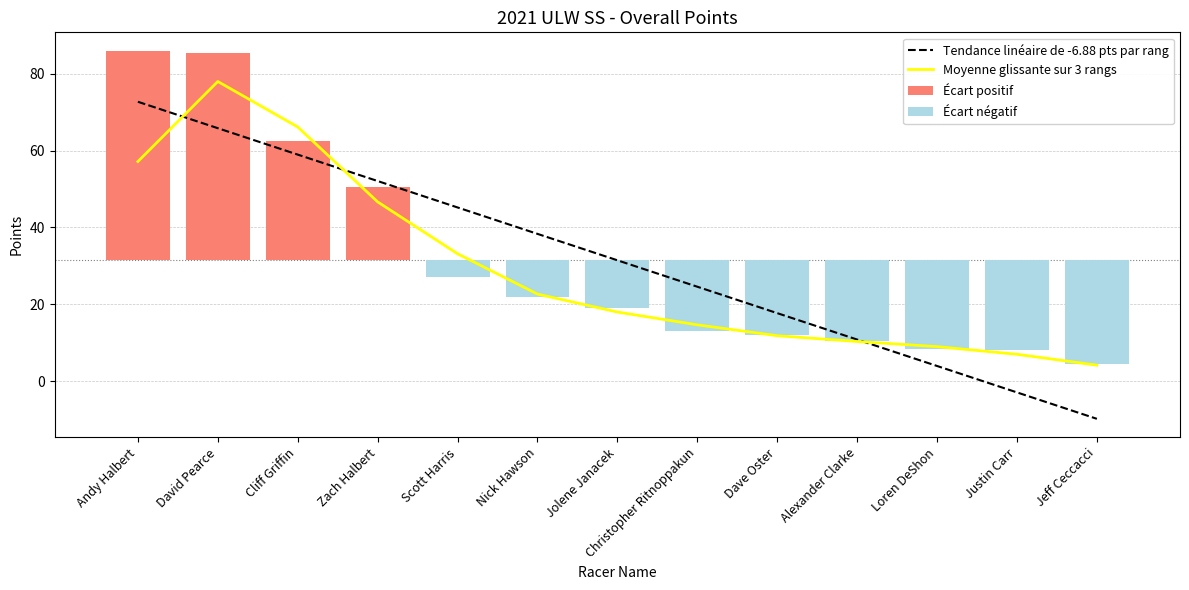

What are all the series names shown in the legend?

Tendance linéaire de -6.88 pts par rang, Moyenne glissante sur 3 rangs, Écart positif, Écart négatif